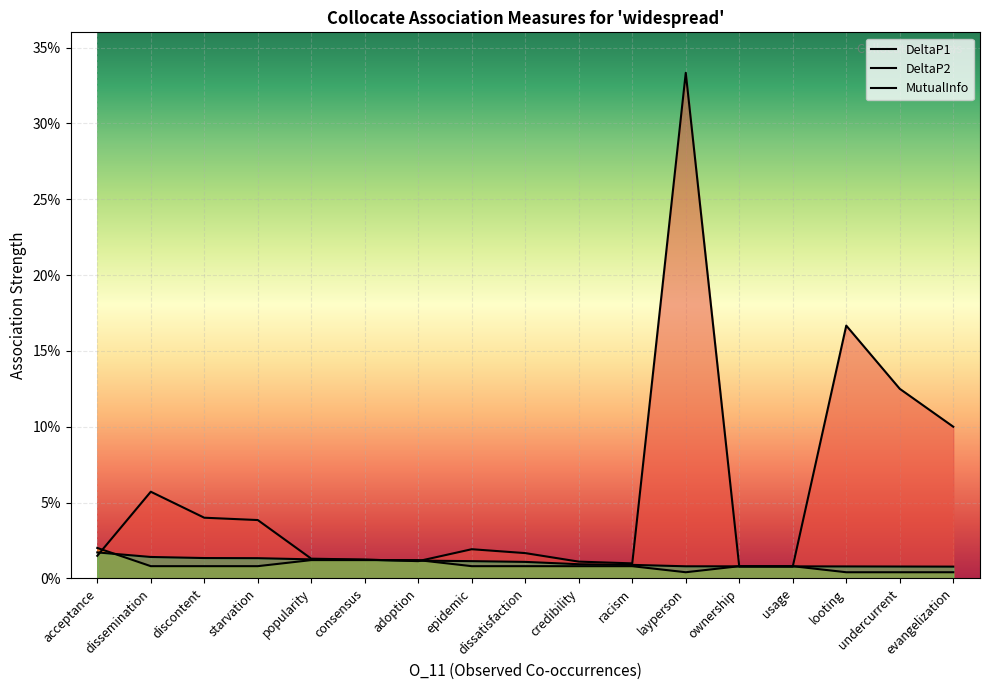

What is the sum of all DeltaP1 values?

1.0